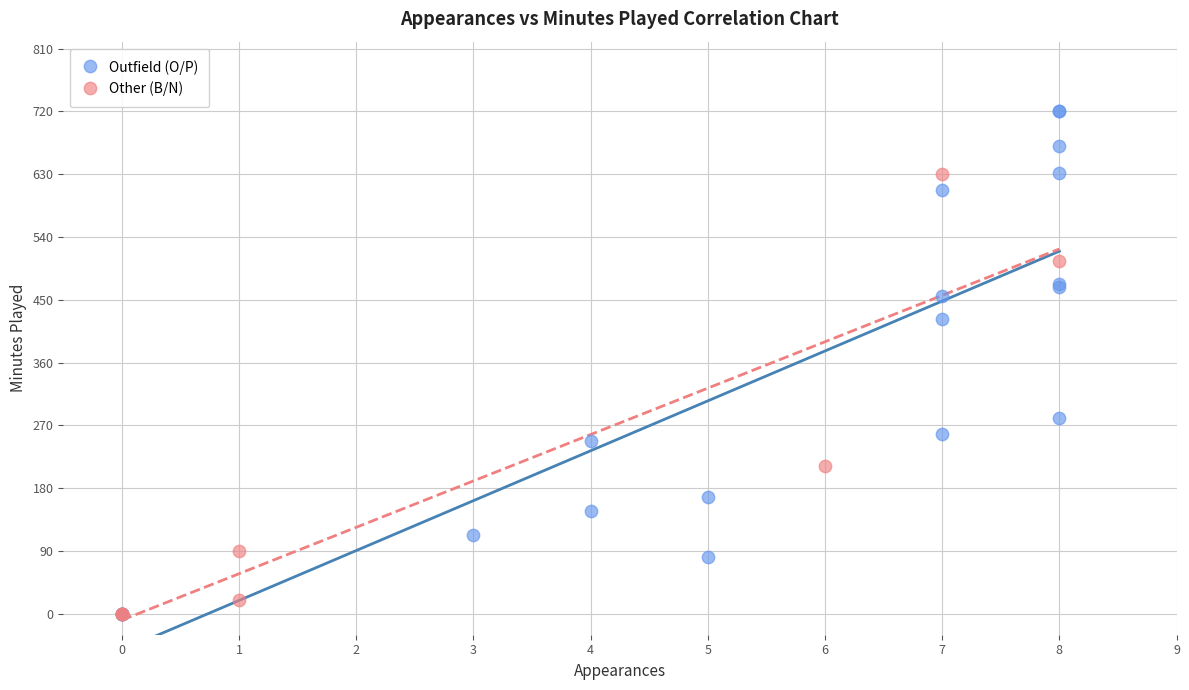

Which series reaches the maximum Y coordinate?

Outfield (O/P)